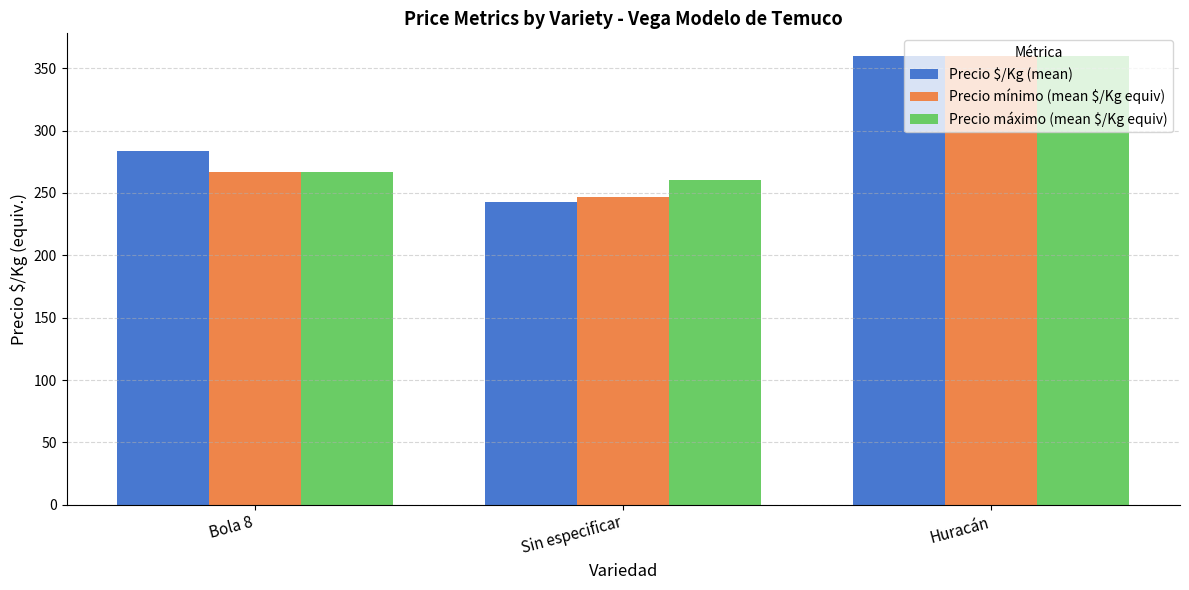

Reading right to left, list all the values displayed in this chart.

Precio $/Kg (mean): Huracán=360.0	Sin especificar=242.8	Bola 8=283.8
Precio mínimo (mean $/Kg equiv): Huracán=360.0	Sin especificar=246.7	Bola 8=267.0
Precio máximo (mean $/Kg equiv): Huracán=360.0	Sin especificar=260.7	Bola 8=267.0